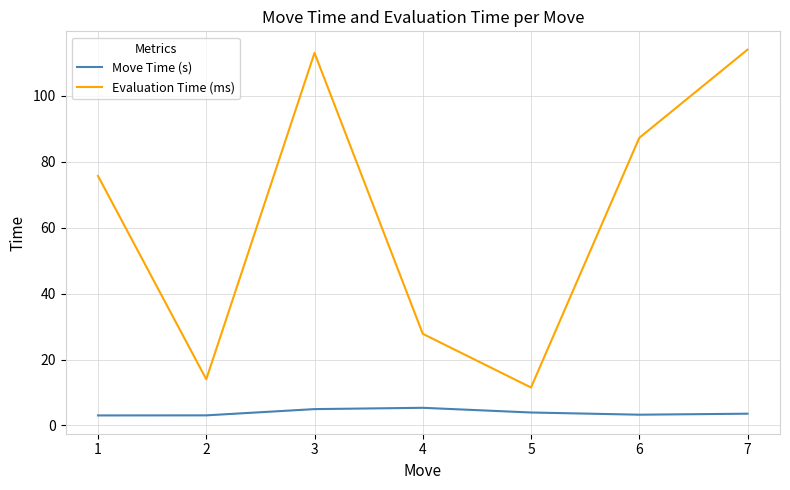

Which series has the largest range (max minus min)?

Evaluation Time (ms)